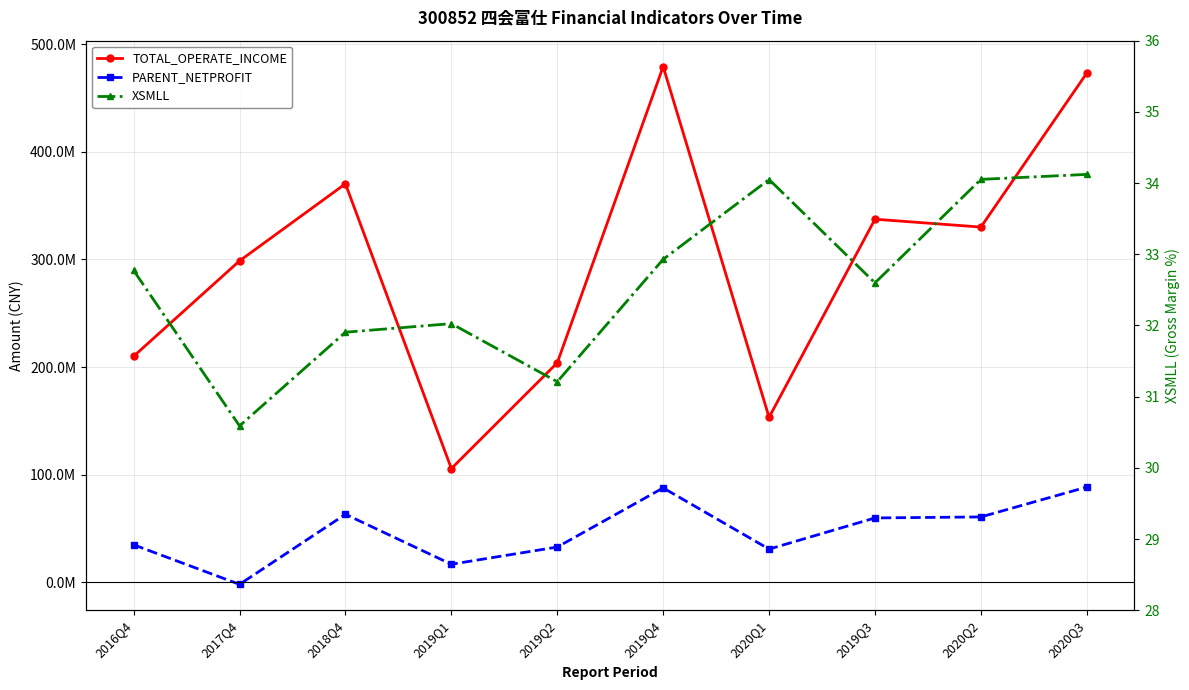

List the series in order of their peak value, lowest first.

XSMLL, PARENT_NETPROFIT, TOTAL_OPERATE_INCOME